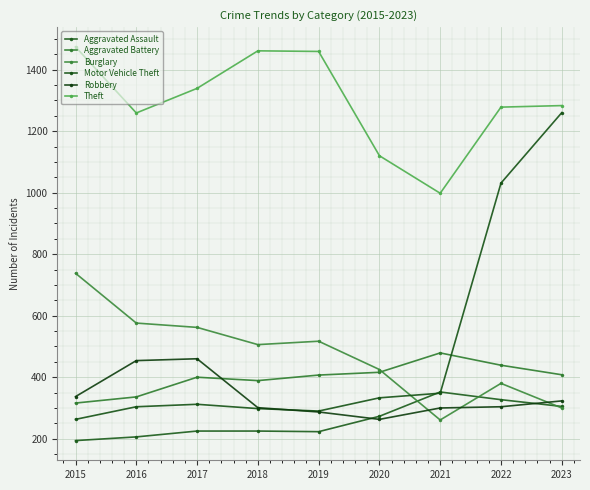

How many series are shown in this chart?

6